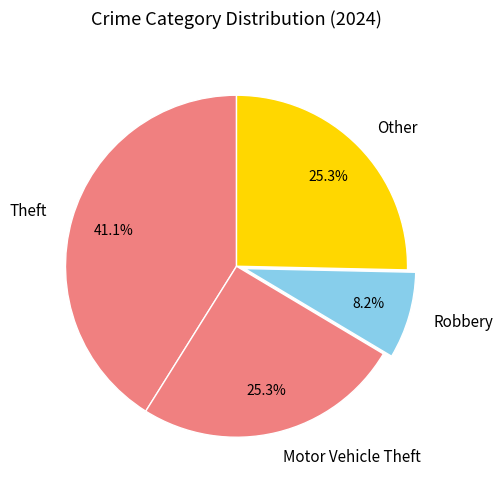

Which category has the biggest portion of the pie?

Theft